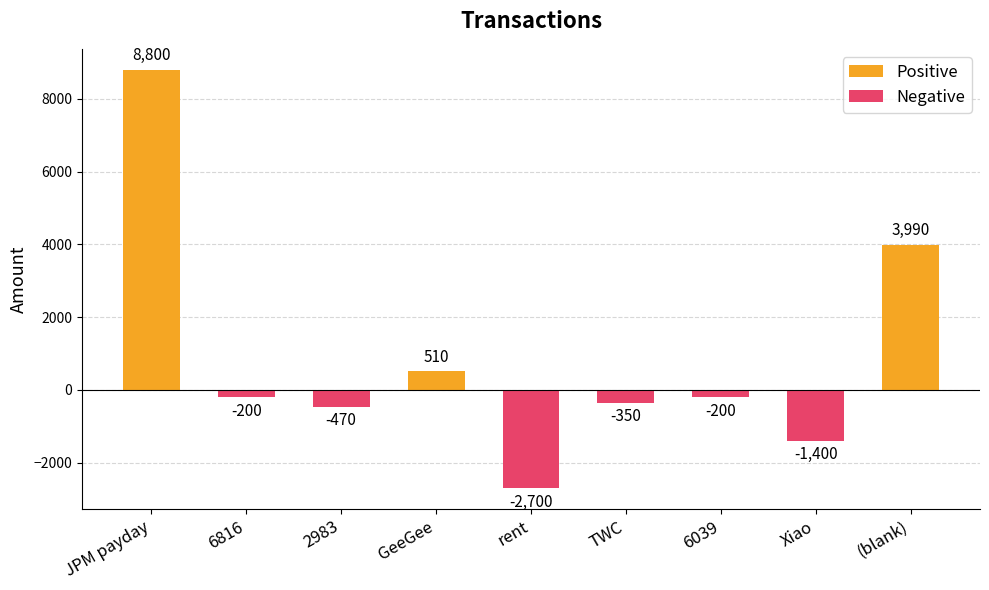

List the labels in order of Positive value, smallest first.

6816, 2983, rent, TWC, 6039, Xiao, GeeGee, (blank), JPM payday